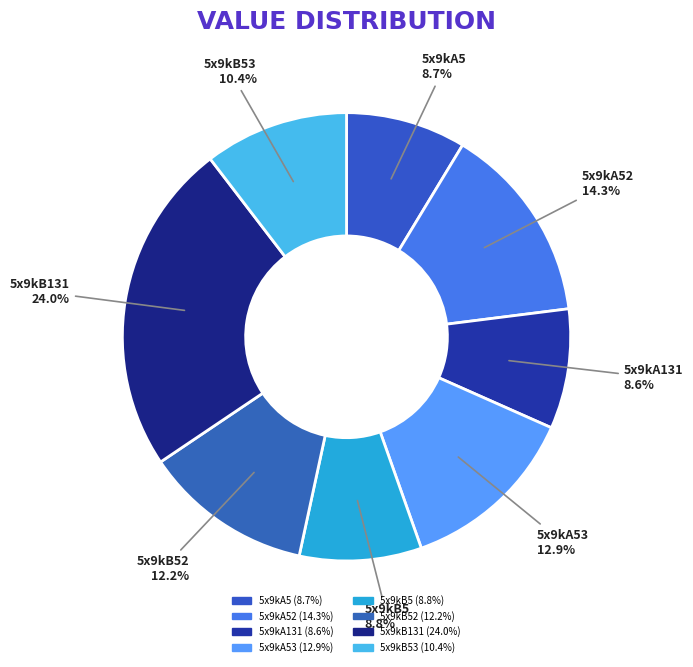

Rank the categories by value from lowest to highest.

5x9kA131, 5x9kA5, 5x9kB5, 5x9kB53, 5x9kB52, 5x9kA53, 5x9kA52, 5x9kB131